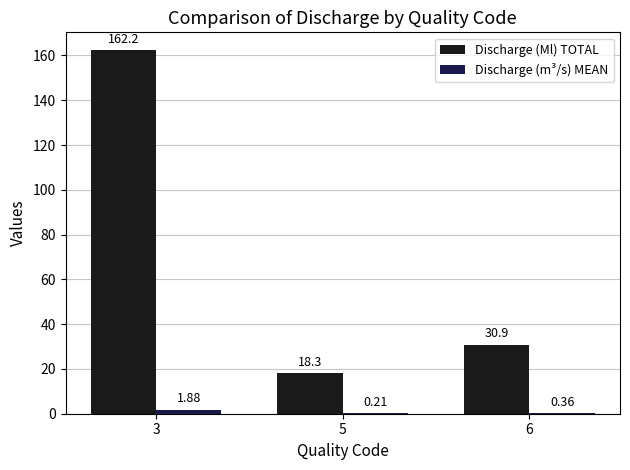

What is the average value of the Discharge (m³/s) MEAN series?

0.8